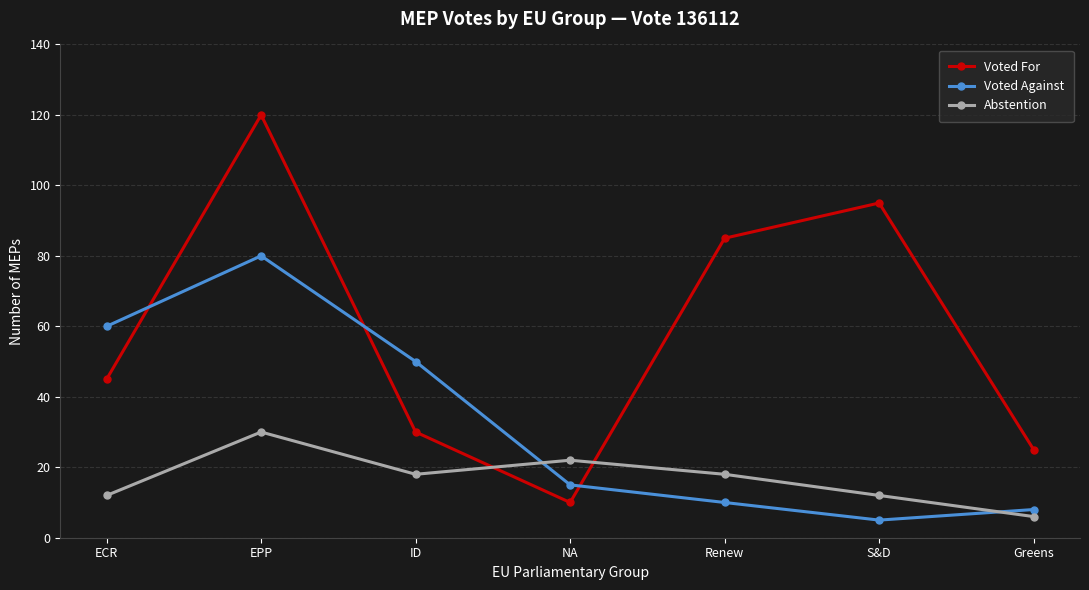

What is the average value of the Voted For series?

59